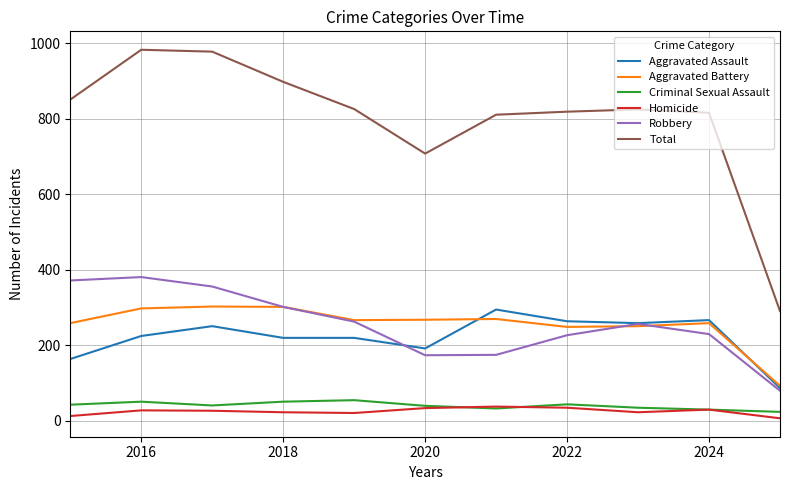

Which series has the largest range (max minus min)?

Total